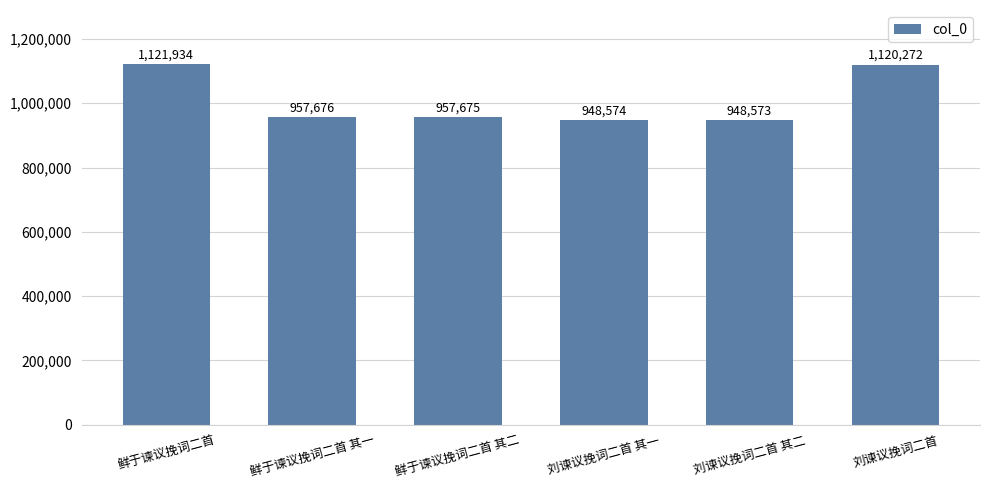

How many categories are shown in the chart?

6